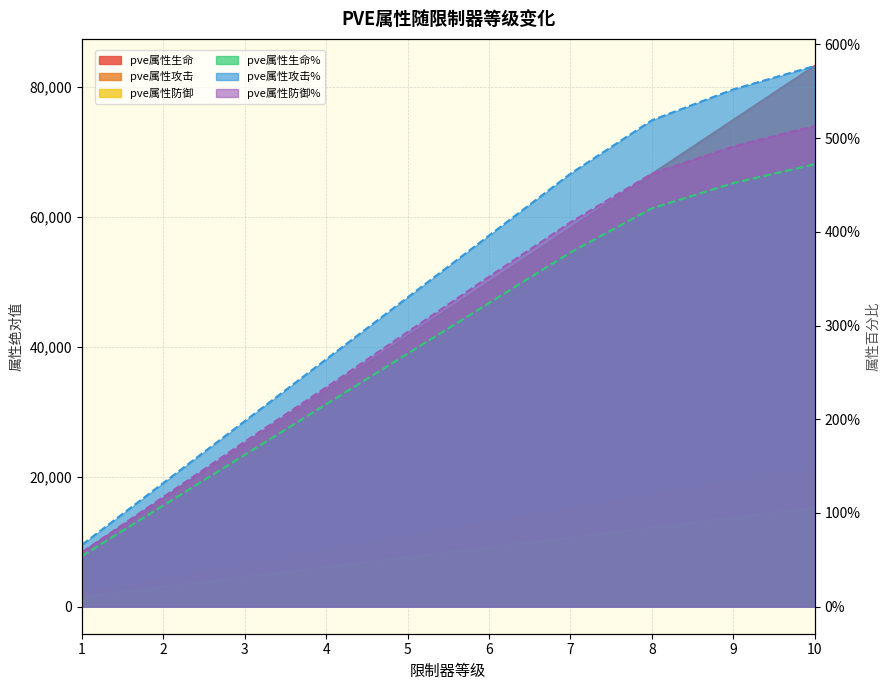

Between 3 and 6, which series saw the biggest shift?

pve属性生命